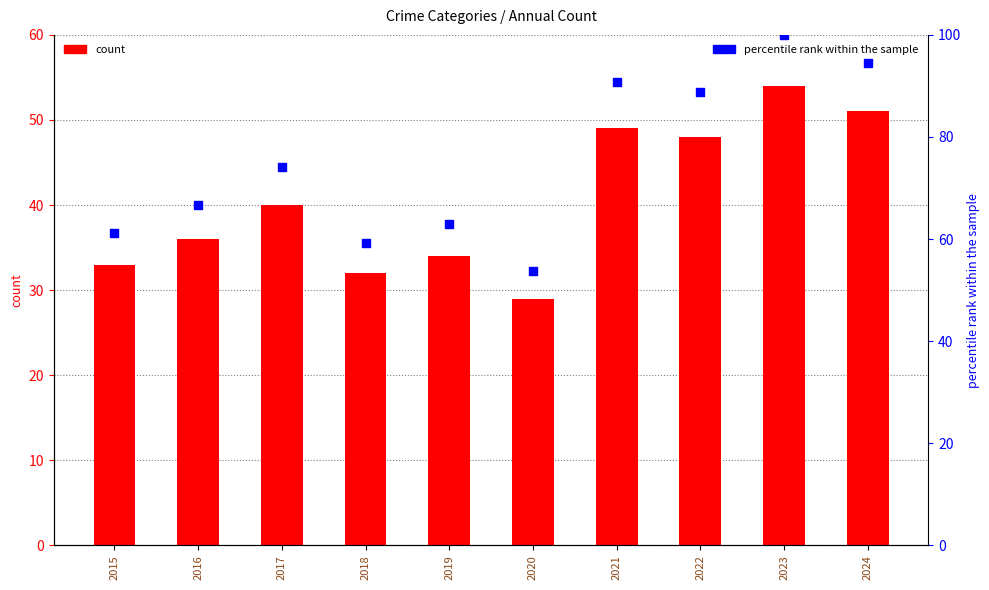

At which category is the sum across all series the highest?

2023